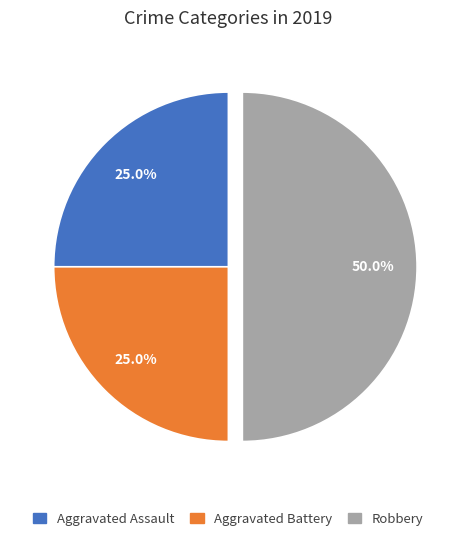

Which category has the biggest portion of the pie?

Robbery